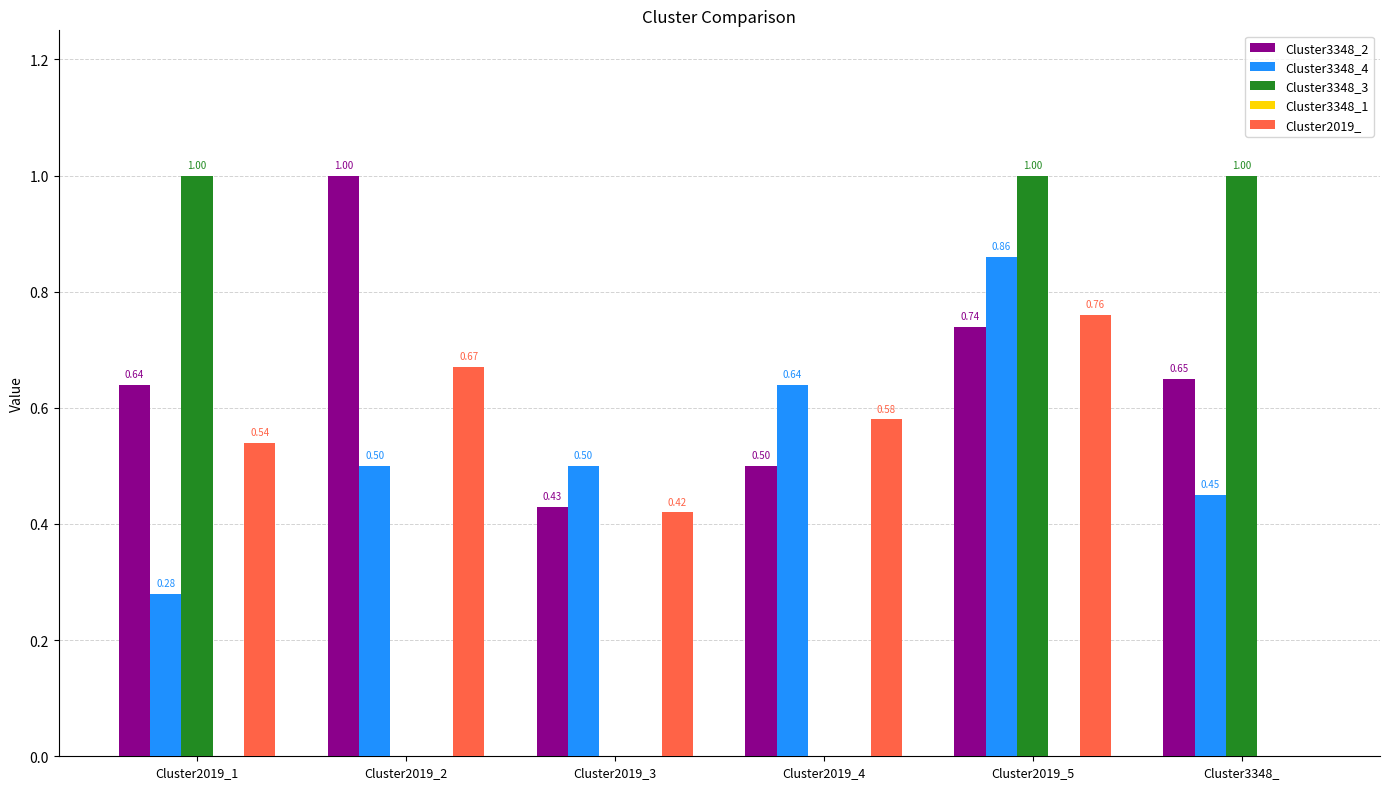

What is the sum of all Cluster3348_3 values?

3.0